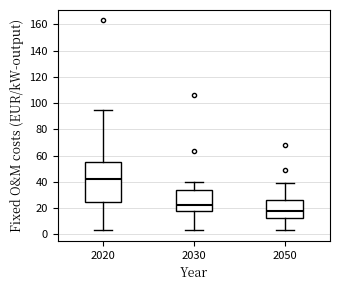

Reading left to right, transcribe this box plot: for each box, give where its median line is, the range the box spans, and where its two whiskers end, as read against the y-axis. The values are not printed on the chart, so give them approximately, as read against the axis.

2020: median 42, box 24 to 54, whiskers 4 to 94
2030: median 22, box 18 to 34, whiskers 4 to 40
2050: median 18, box 12 to 26, whiskers 4 to 40